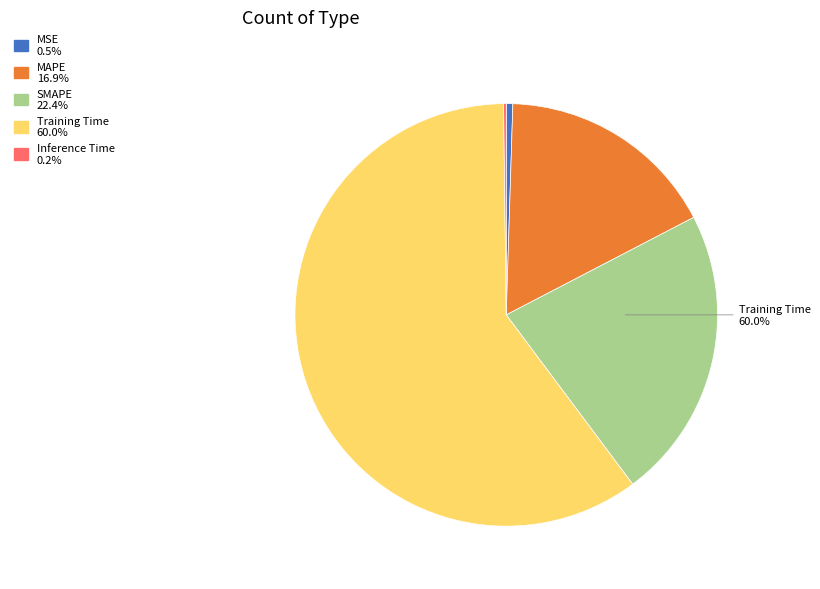

The MSE slice represents 1% of the pie. True or false?

False